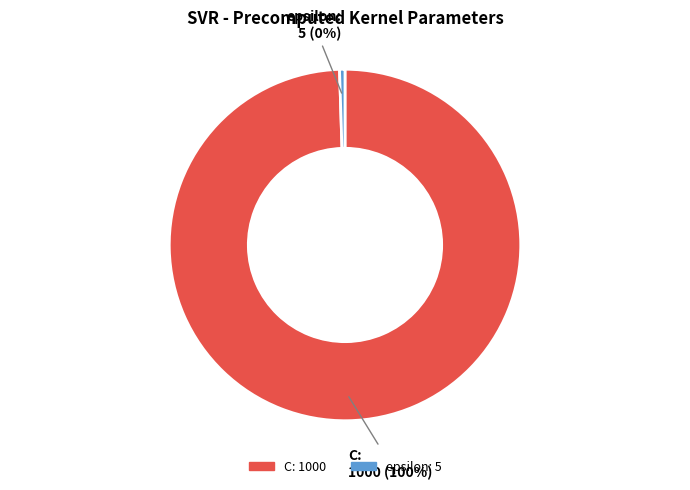

To the nearest percent, what is the average slice percentage?

50%